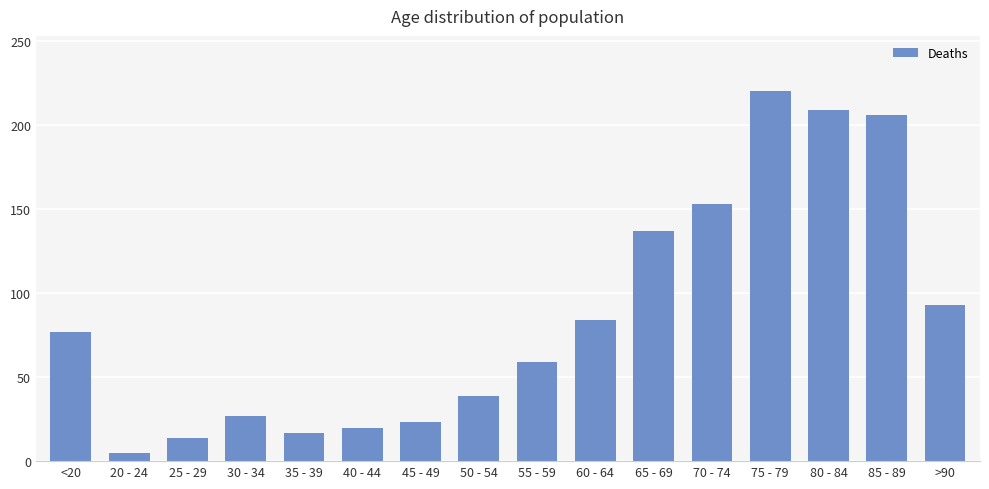

The value at 65 - 69 is 203. True or false?

False